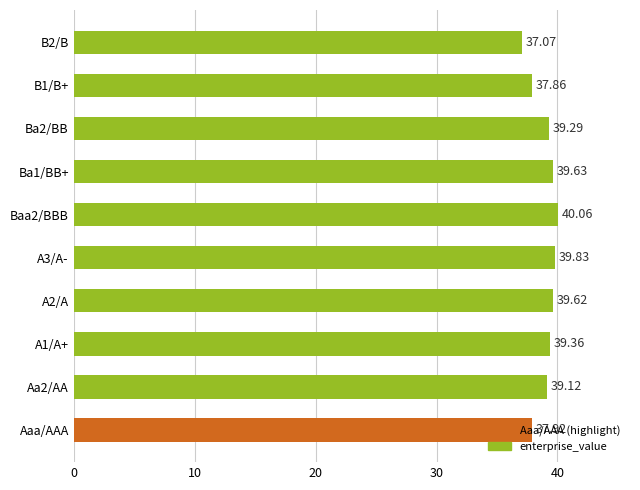

Between Aaa/AAA and A1/A+, which is larger?

A1/A+